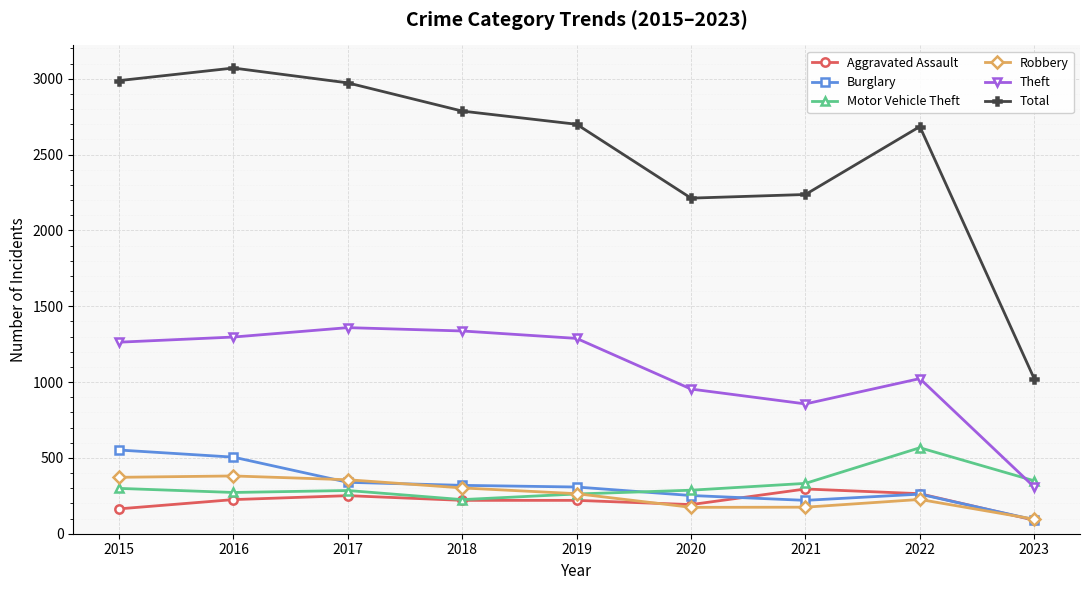

At 2021, list the series in order from smallest to largest.

Robbery, Burglary, Aggravated Assault, Motor Vehicle Theft, Theft, Total